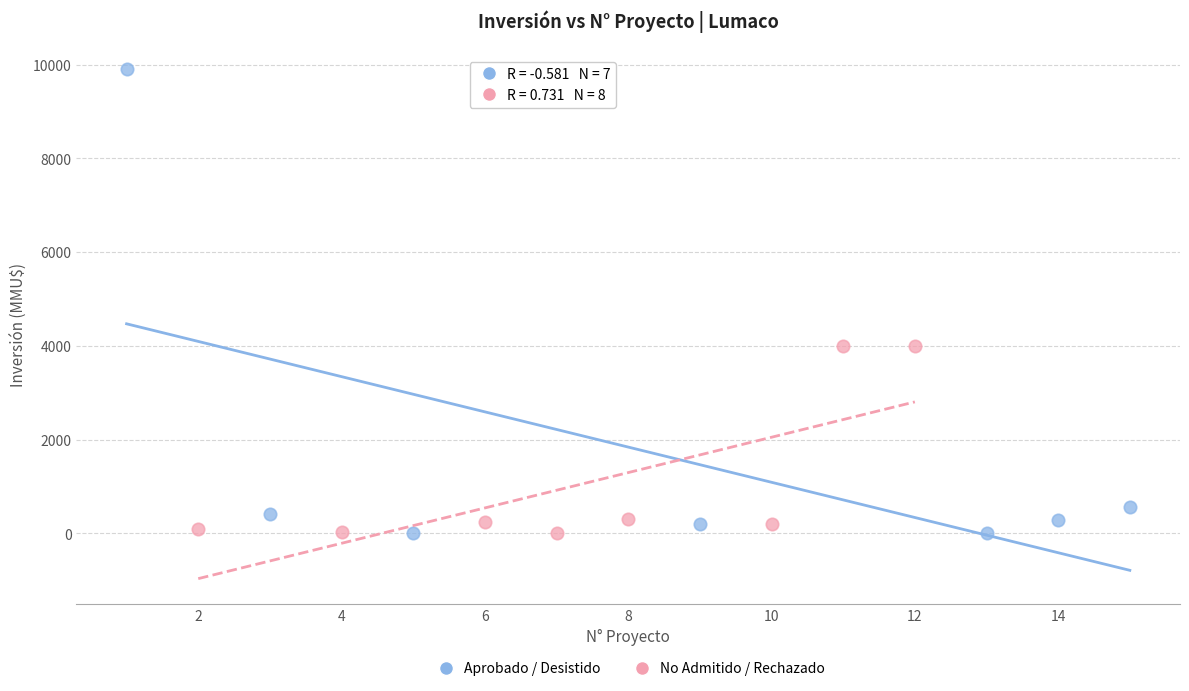

What are all the series names shown in the legend?

Aprobado / Desistido, No Admitido / Rechazado